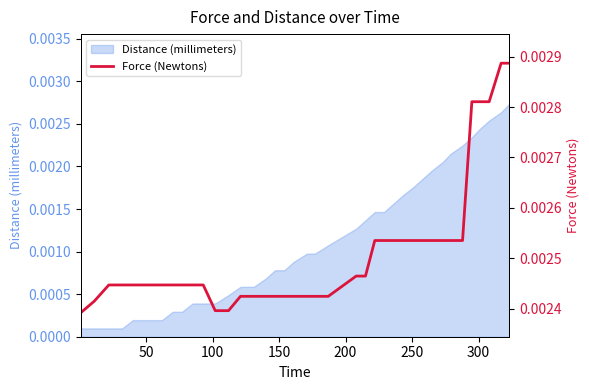

The chart shows a value of 0.0 at 11. True or false?

False